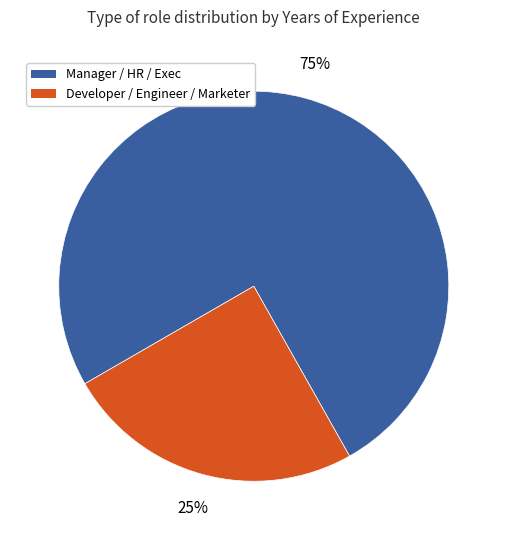

Which slice is the largest?

Manager / HR / Exec